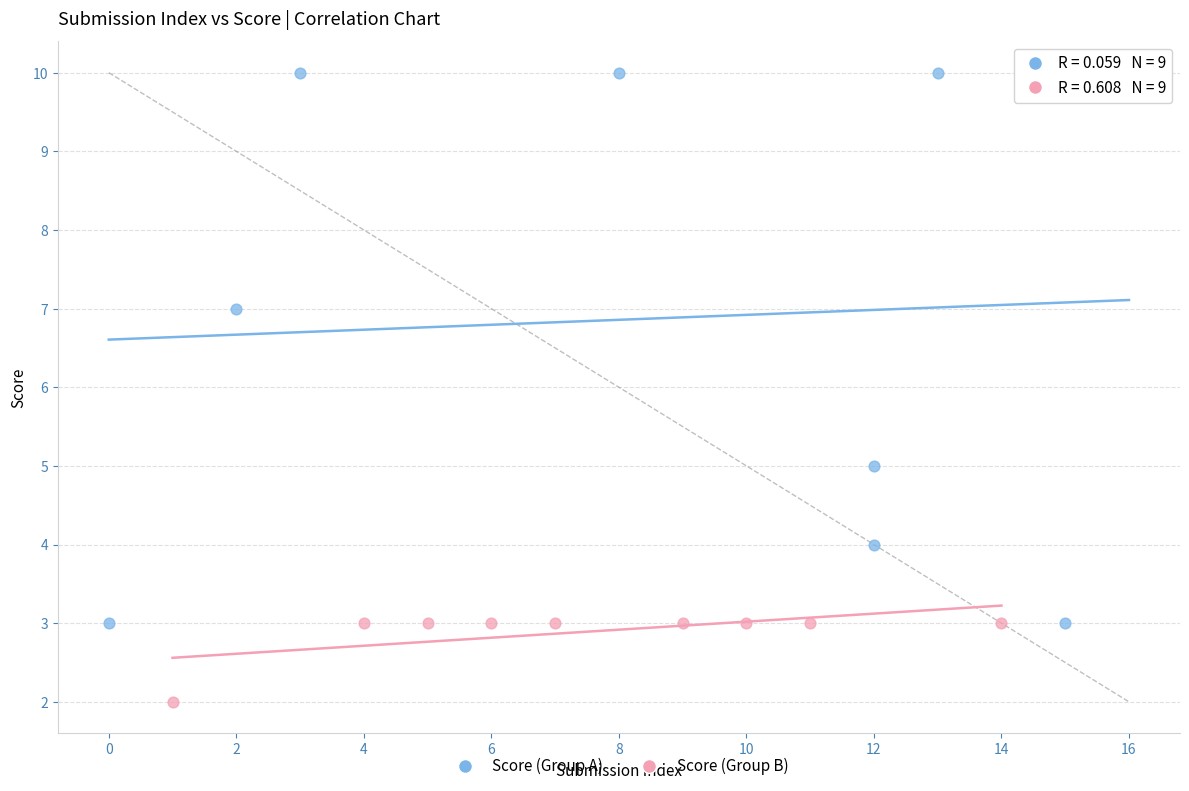

Which series reaches the minimum Y coordinate?

Score (Group B)